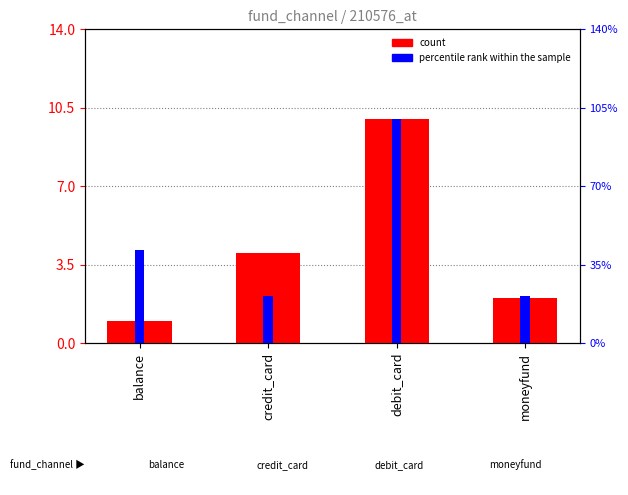

What is the difference between the maximum and minimum values in the count series?

9.0